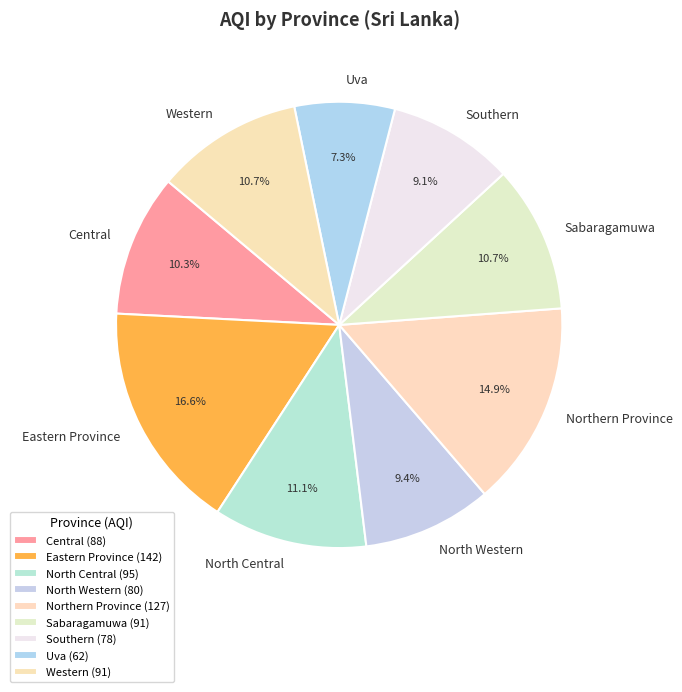

What is the largest slice in the pie chart?

Eastern Province